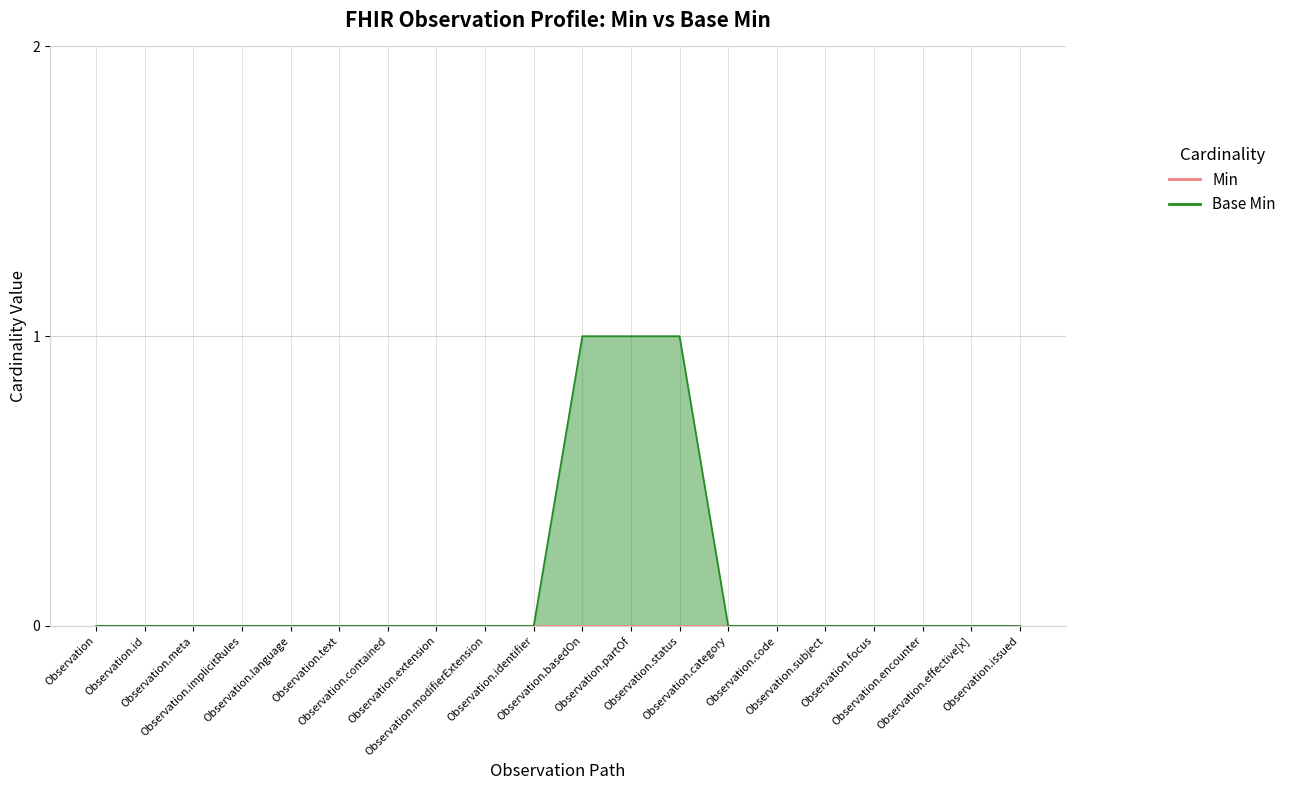

True or false: the data shows 1 at Observation.basedOn.

True